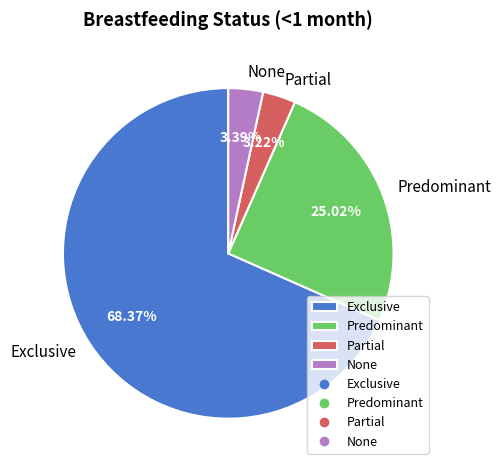

Is there a majority slice in this chart?

Yes